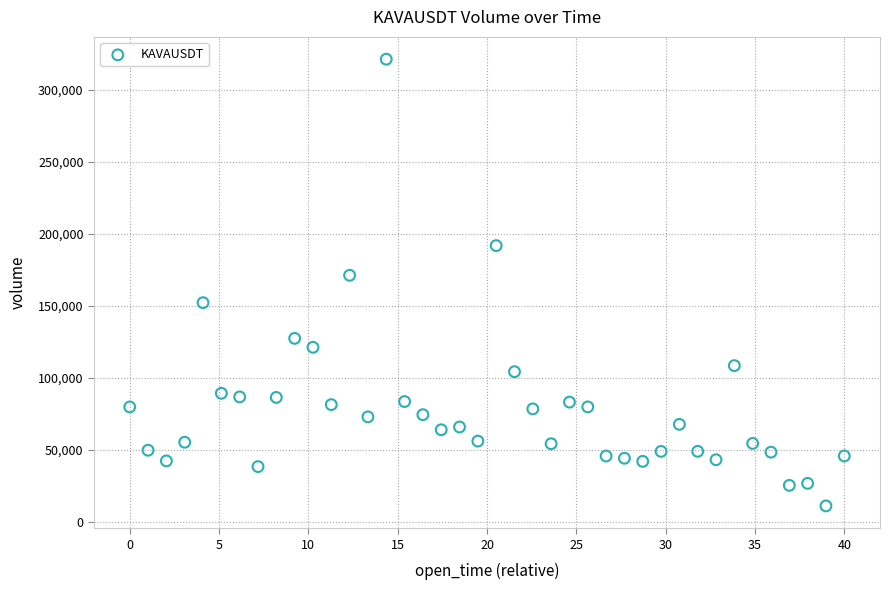

What Y value in the scatter plot is closest to 166248?

171293.8